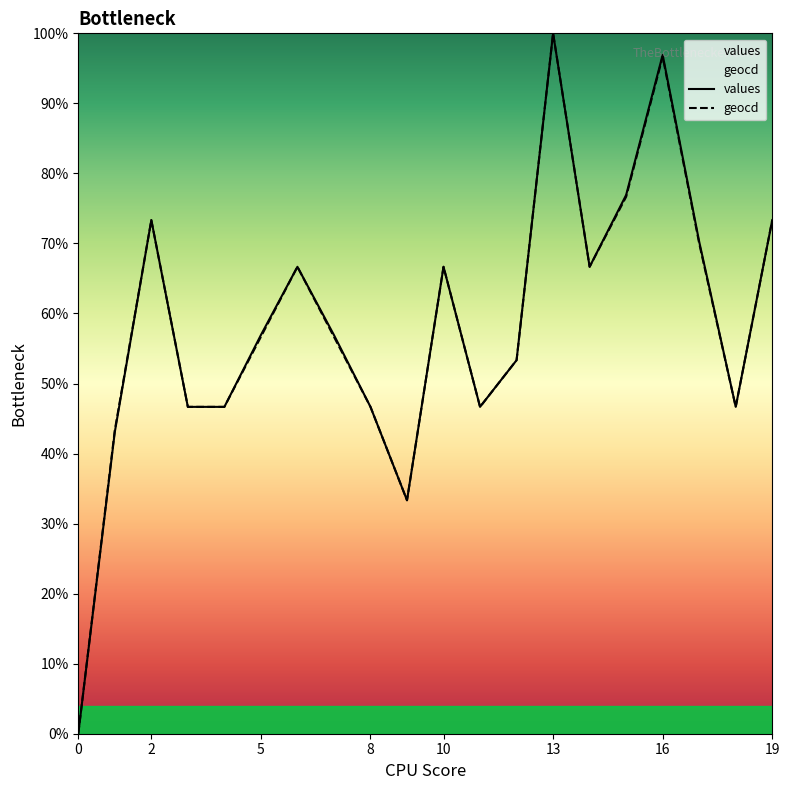

What is the sum of the geocd values at 3 and 12?

100.0